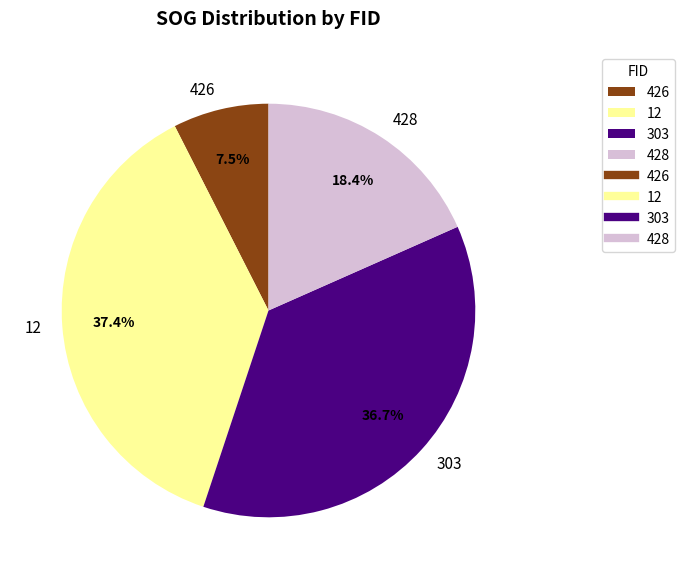

Rank the categories by value from highest to lowest.

12, 303, 428, 426